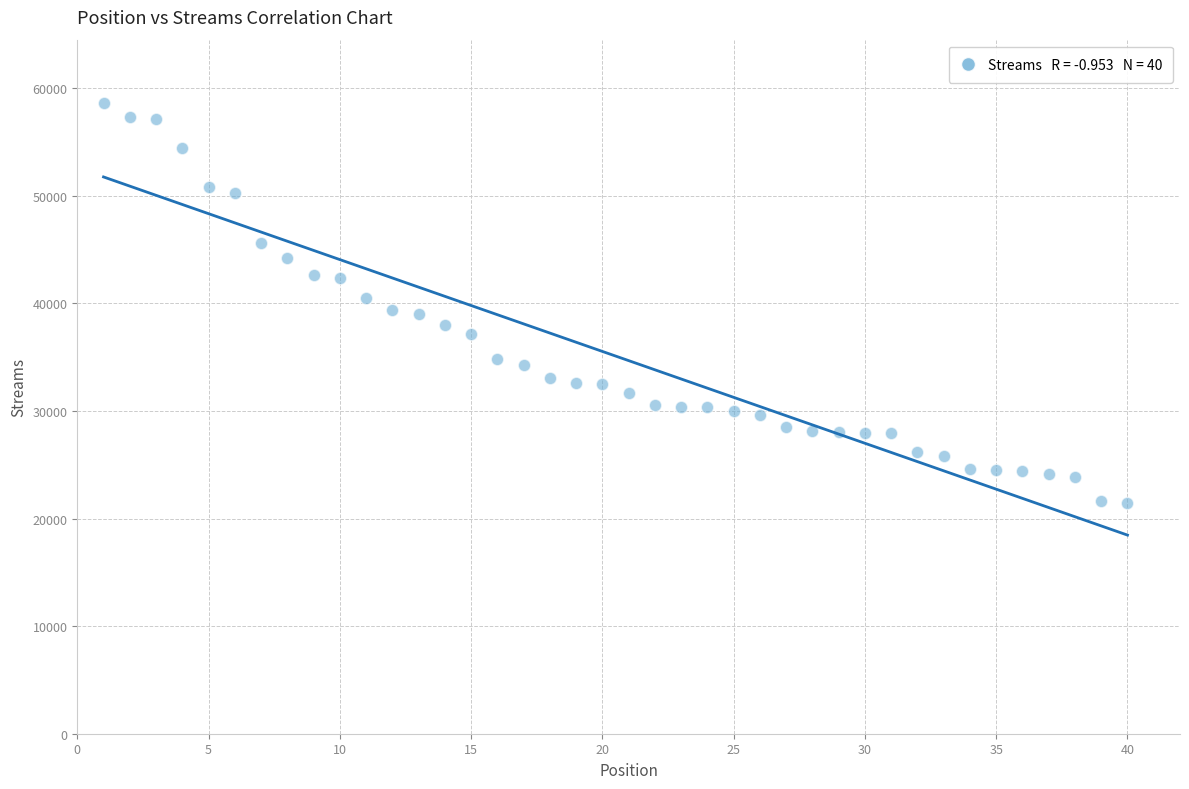

What is the range of X values (max minus min)?

39